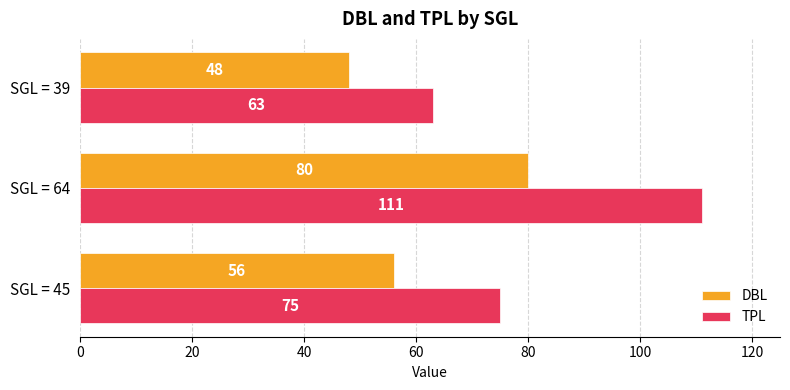

What is the average value of the TPL series?

83